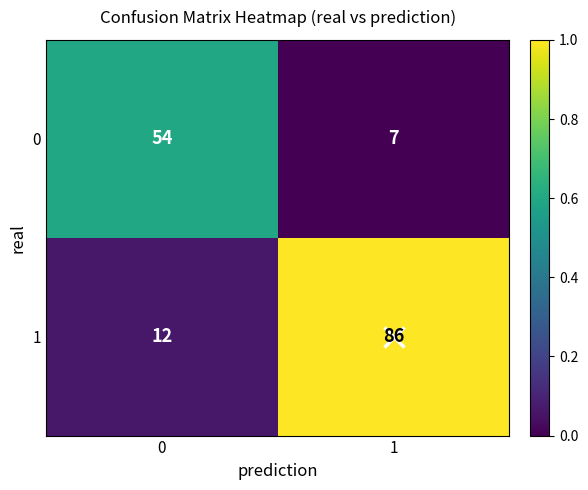

How many series are shown in this chart?

2